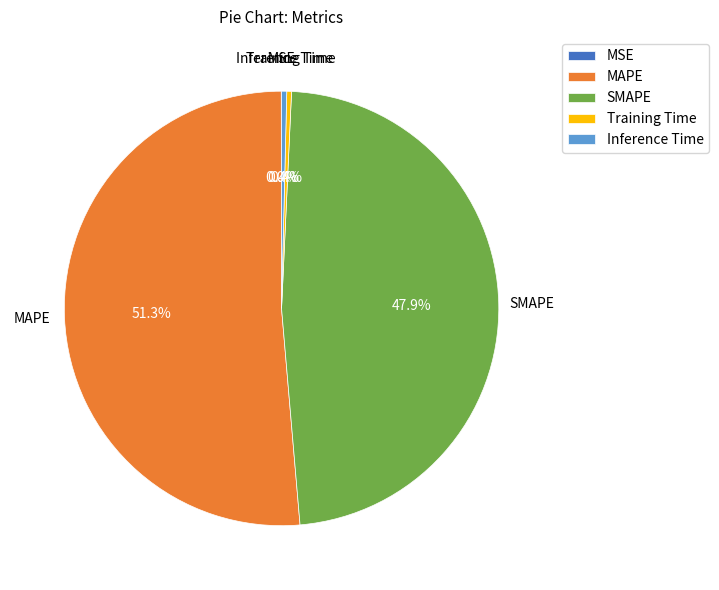

Which category has the biggest portion of the pie?

MAPE